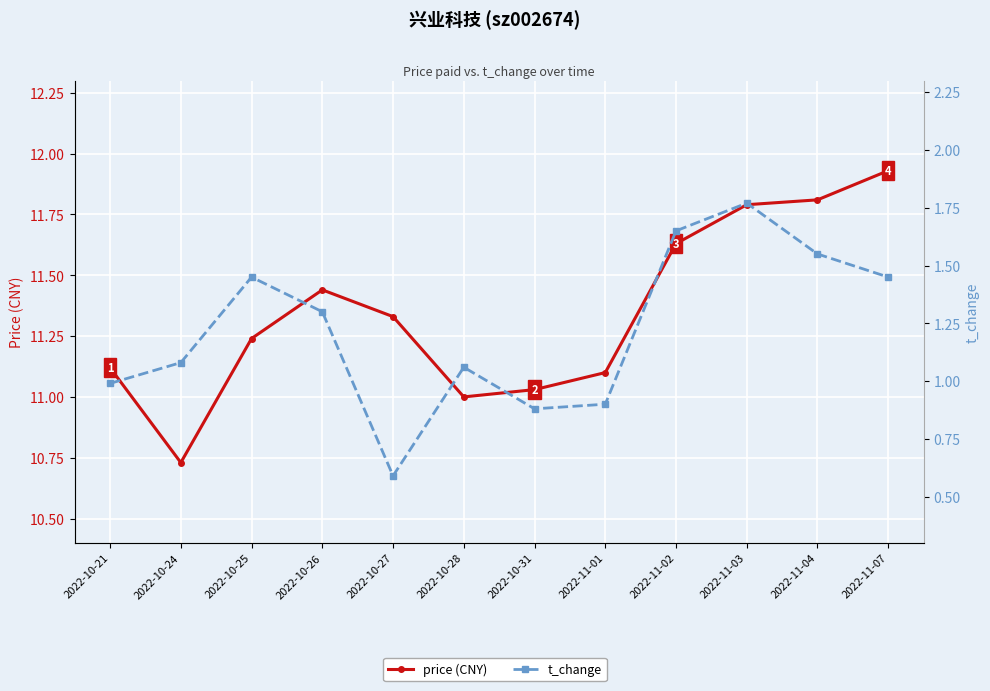

List the labels in order of t_change value, largest first.

2022-11-03, 2022-11-02, 2022-11-04, 2022-10-25, 2022-11-07, 2022-10-26, 2022-10-24, 2022-10-28, 2022-10-21, 2022-11-01, 2022-10-31, 2022-10-27